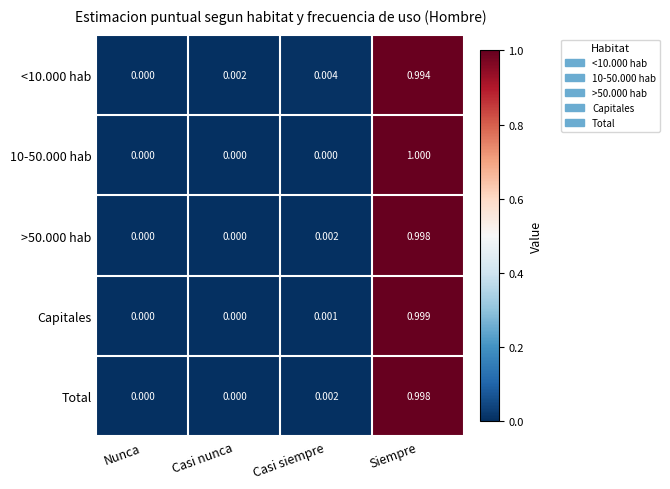

At which category is the sum across all series the highest?

Siempre